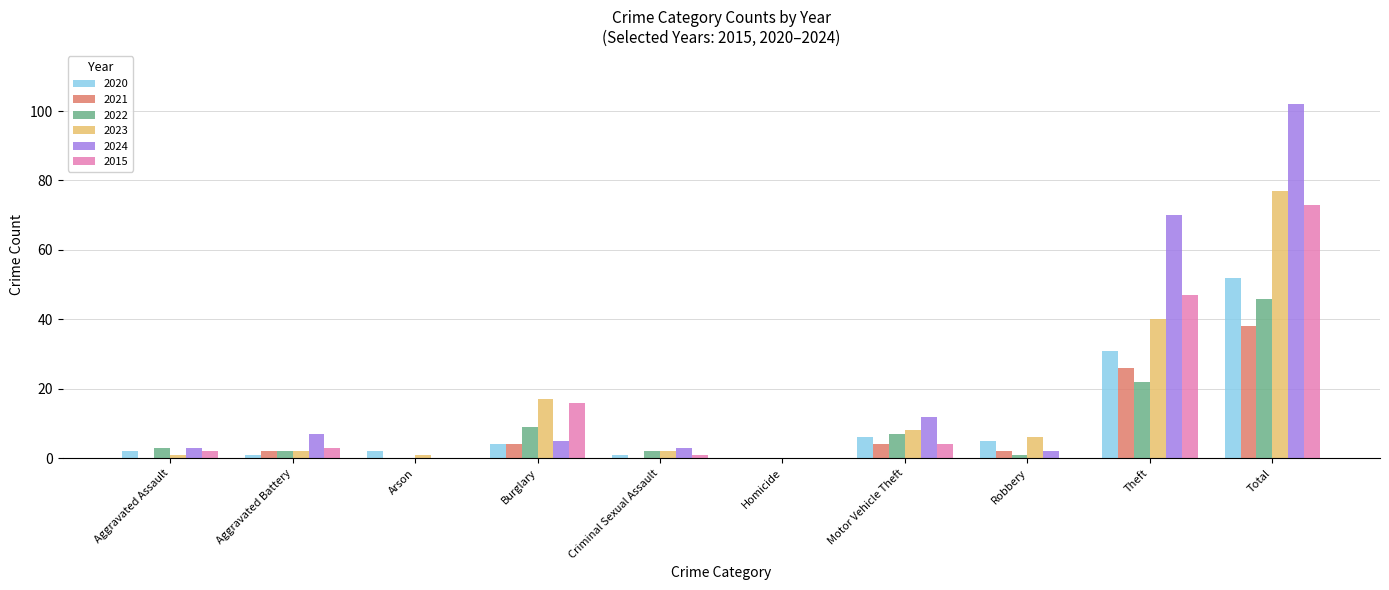

What is the sum of all 2015 values?

146